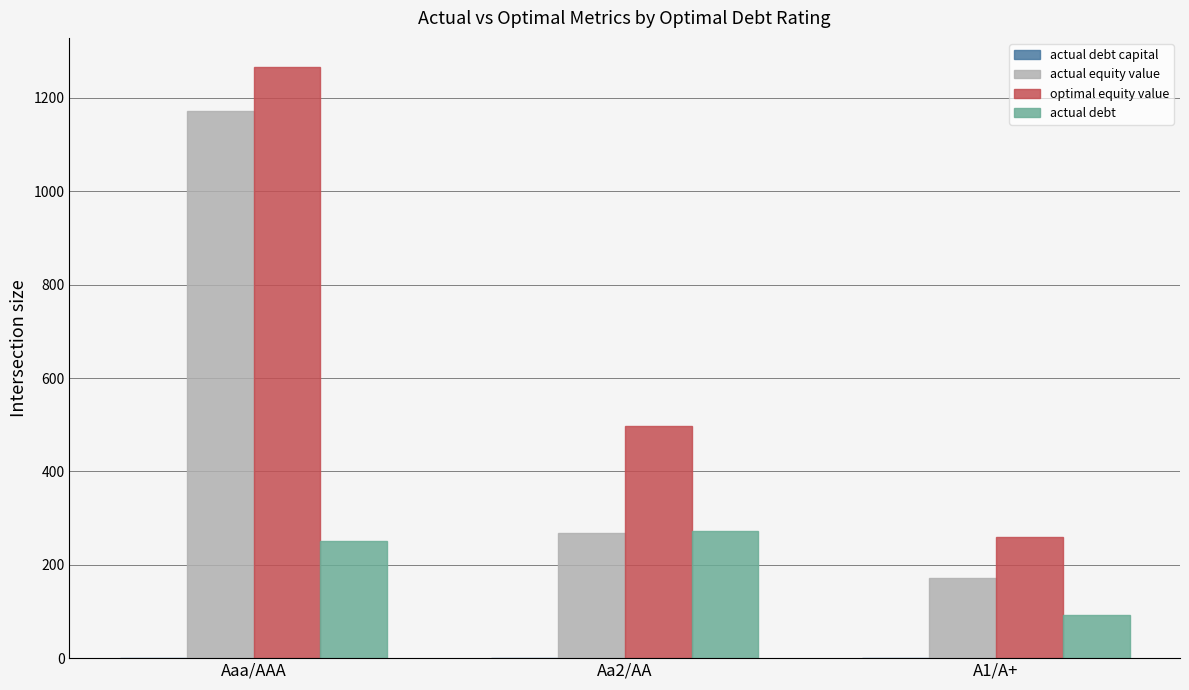

What is the spread (max minus min) of values at Aaa/AAA?

1265.1